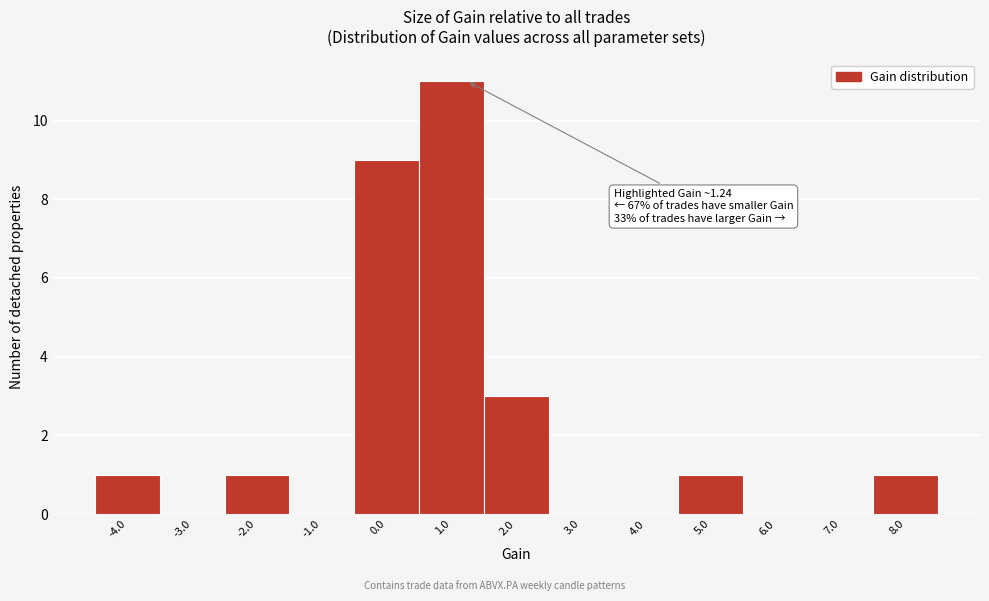

Over which range of the x-axis is the bar tallest?

0.5 to 1.5